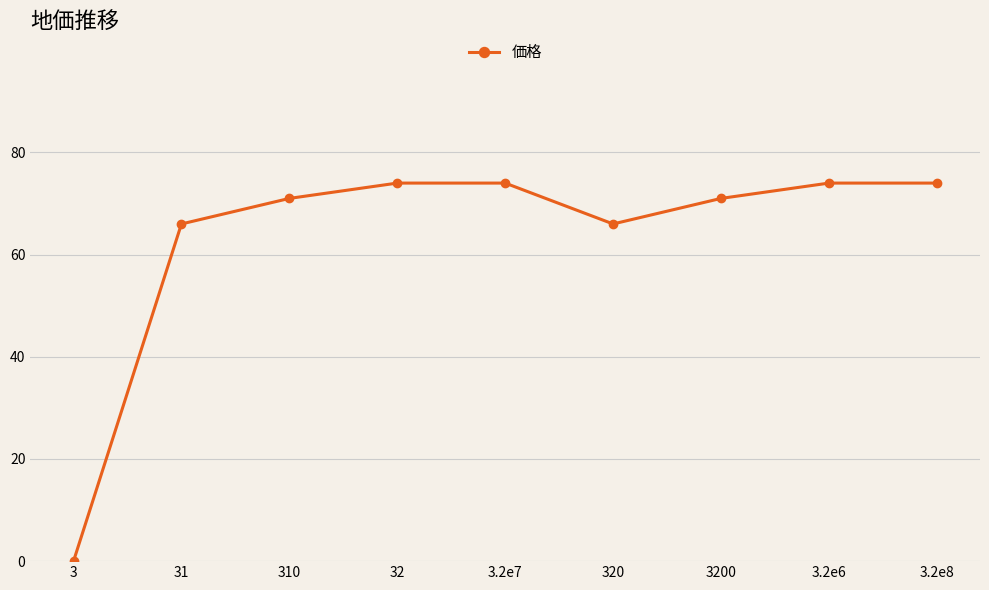

Which category has the lowest value across all series?

3